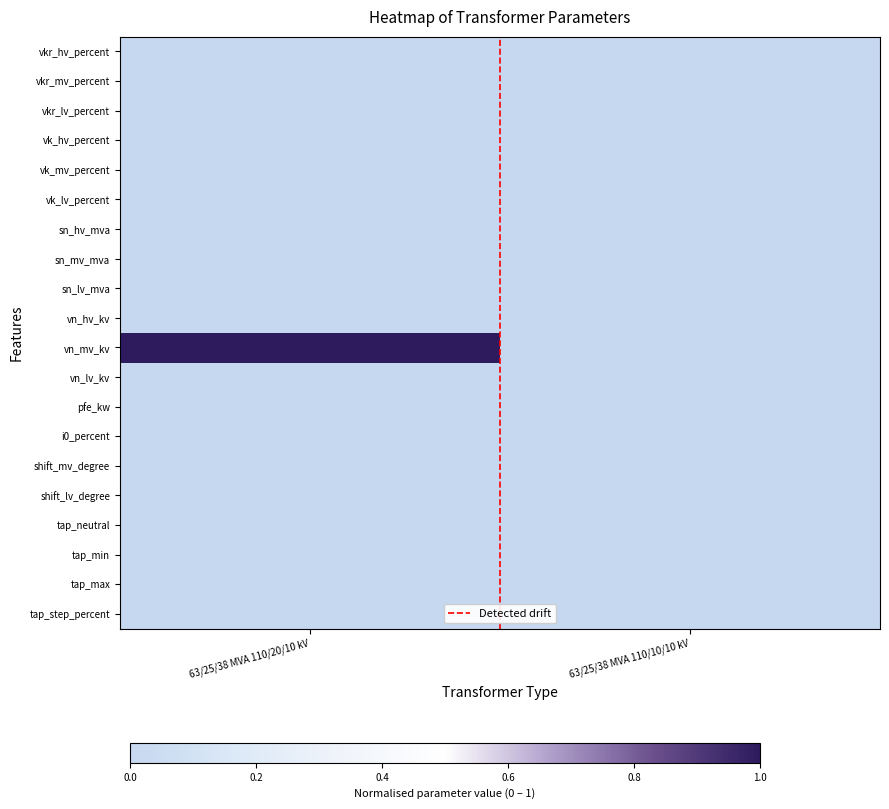

How many categories are shown in the chart?

2